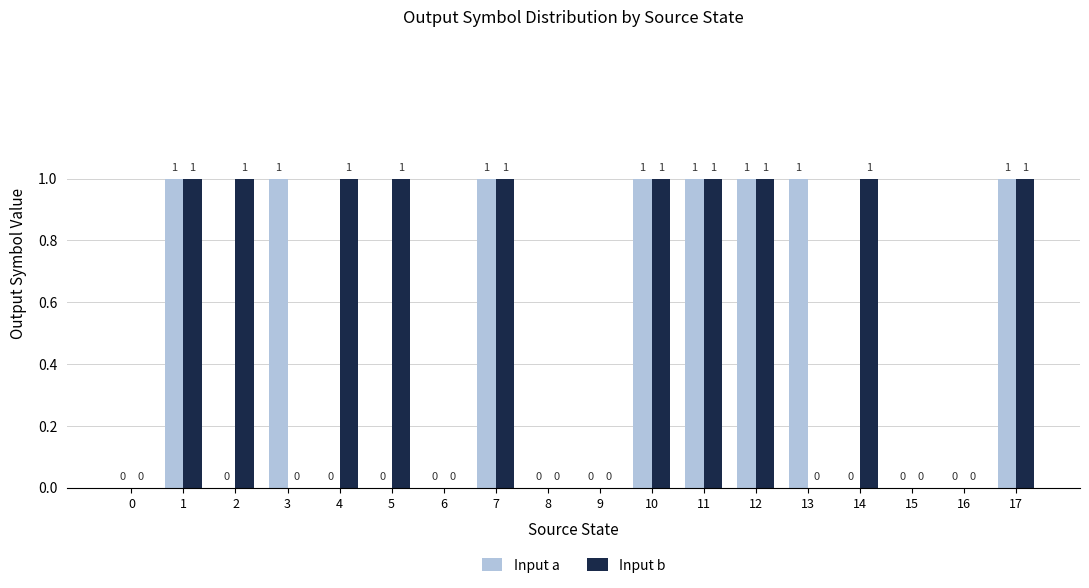

The value of Input a at 5 is 0. True or false?

True